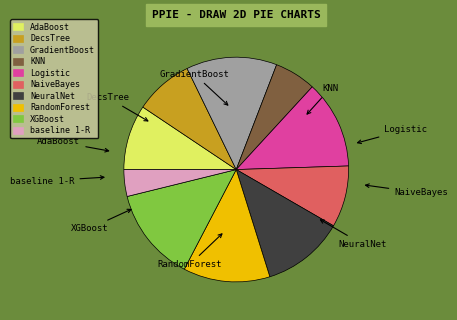

The AdaBoost slice represents 9% of the pie. True or false?

True